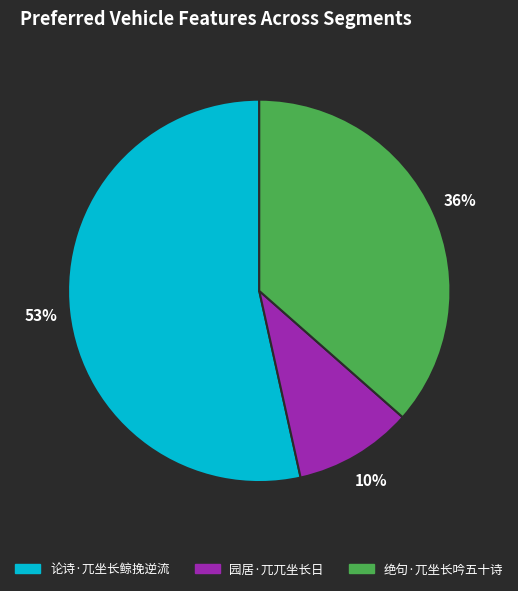

To the nearest percent, what portion does 园居·兀兀坐长日 represent?

10%